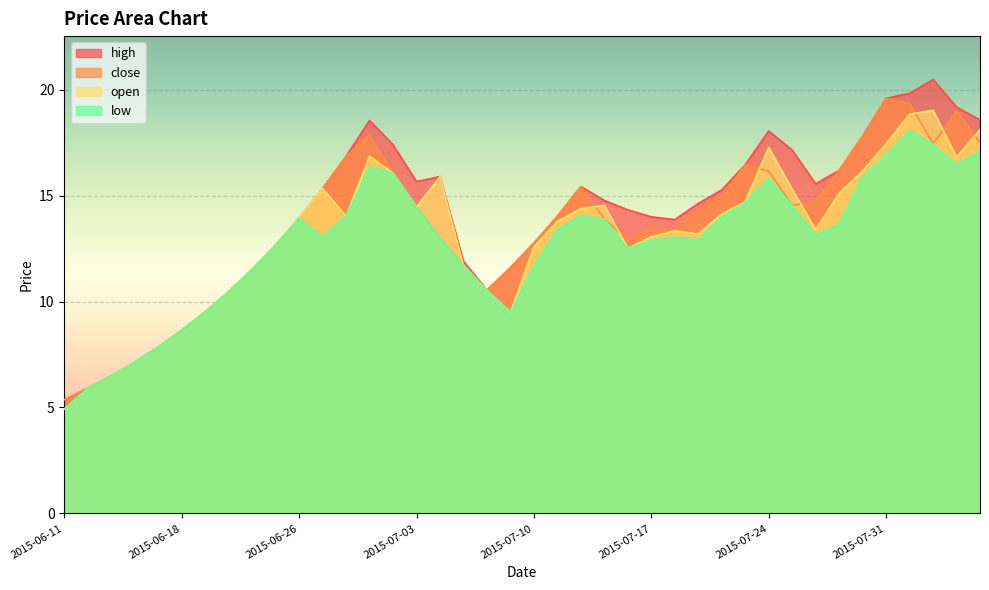

Which series changed the most between 2015-07-20 and 2015-07-22?

close